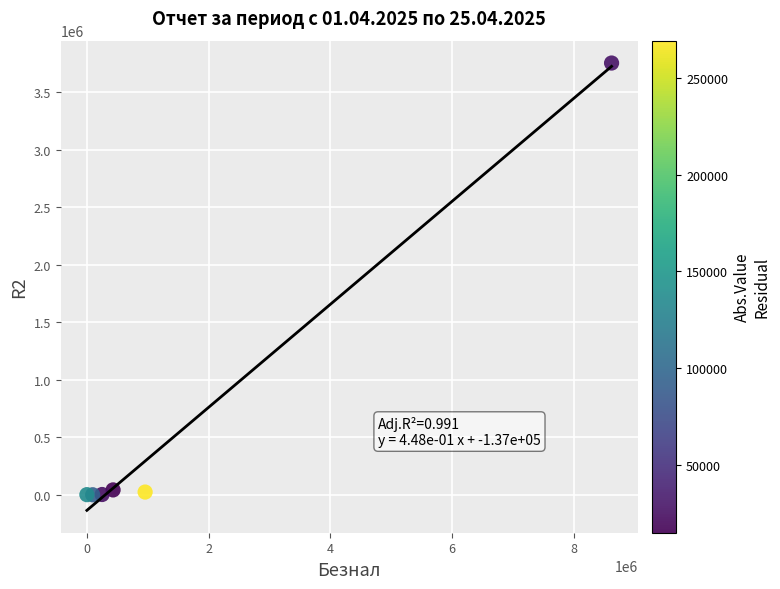

What is the average Y value?

637088.9